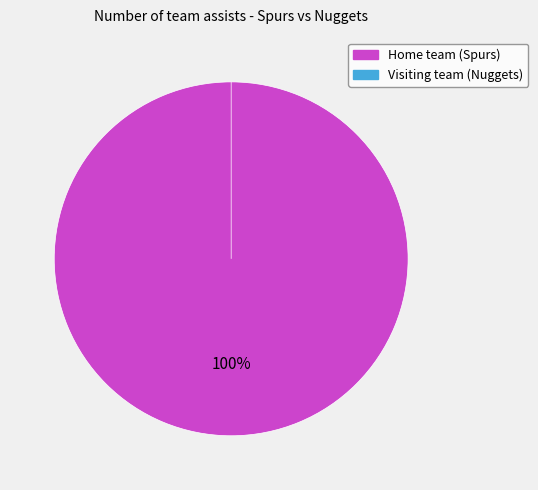

How many slices are in this pie chart?

2